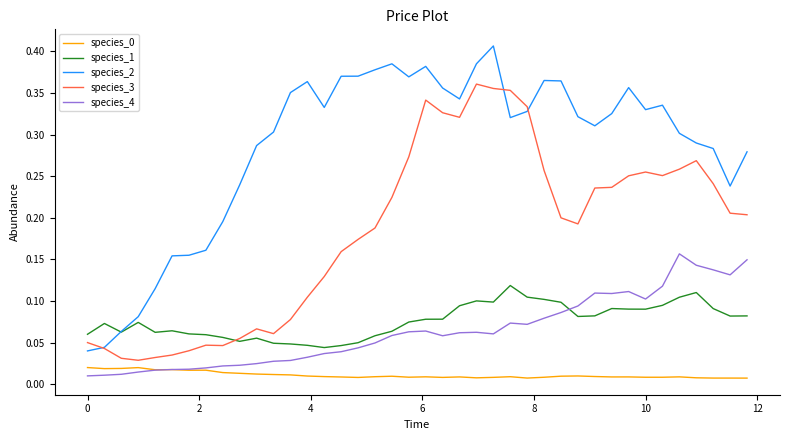

Which series has the largest total across all categories?

species_2